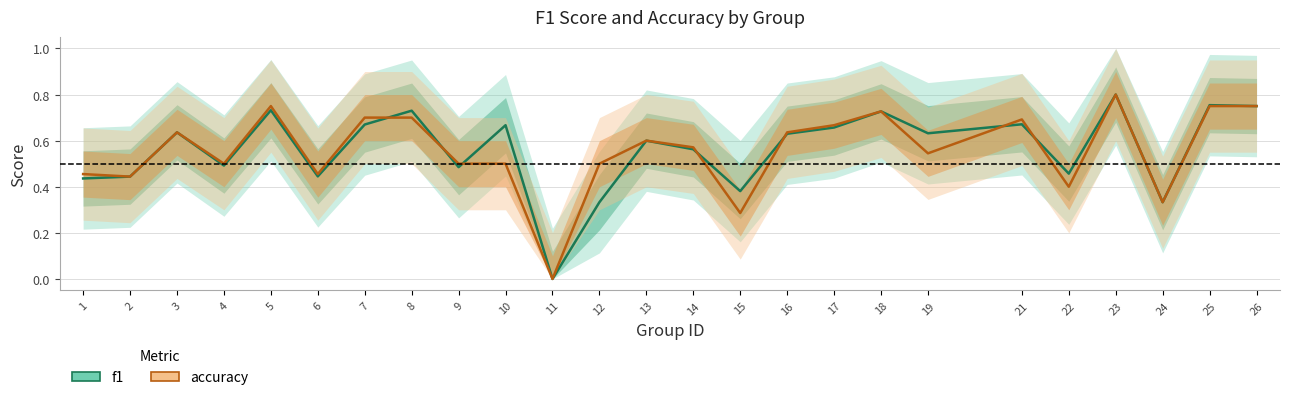

Where is the first local minimum for accuracy?

2